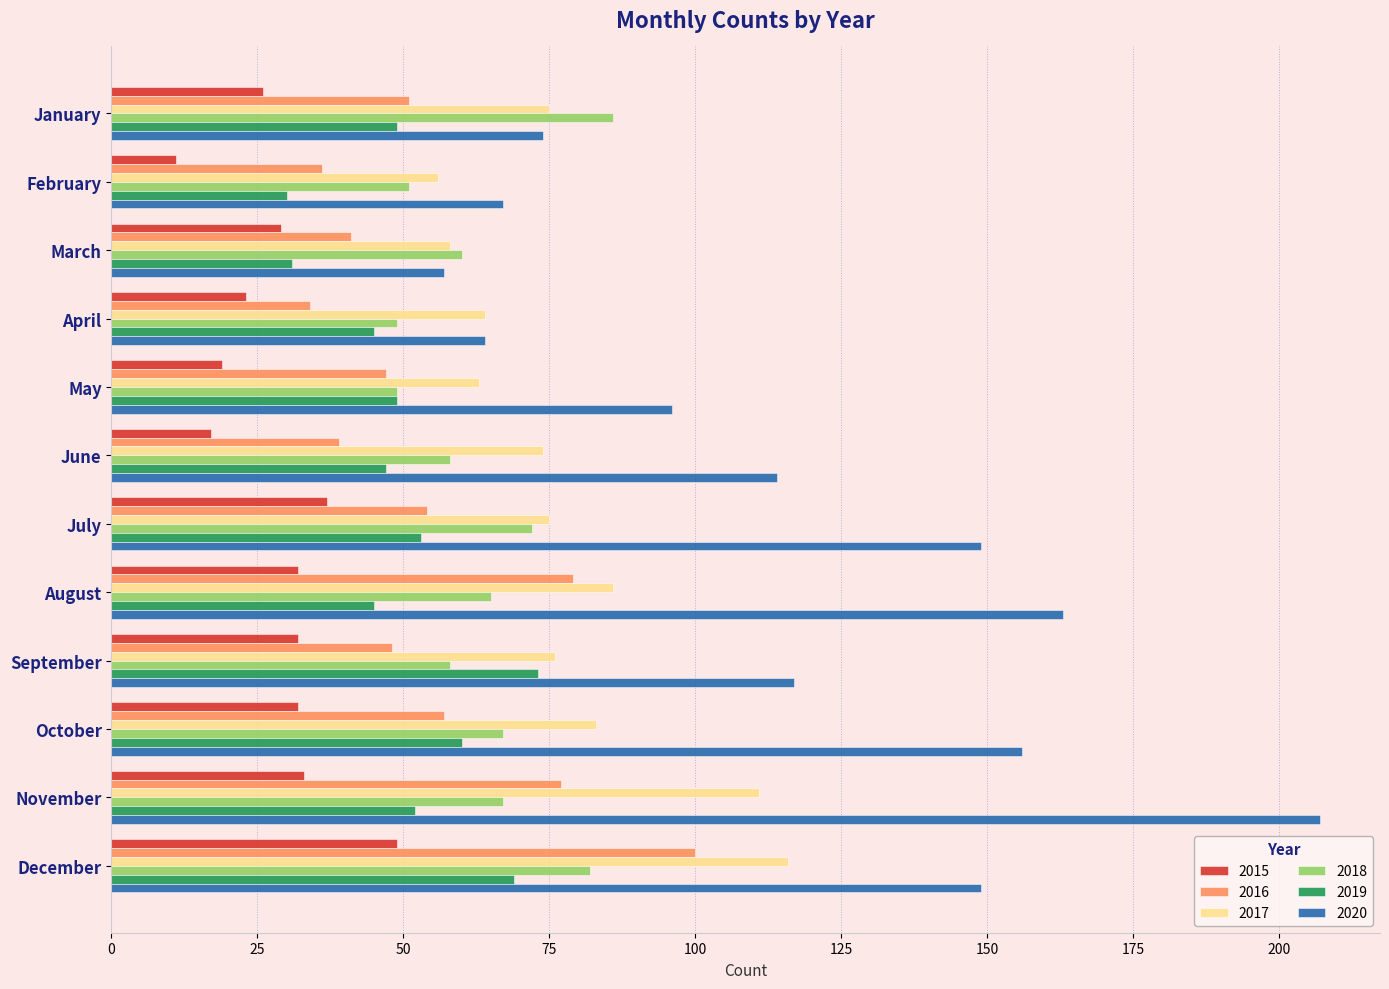

What is the difference between the highest and lowest values at September?

85